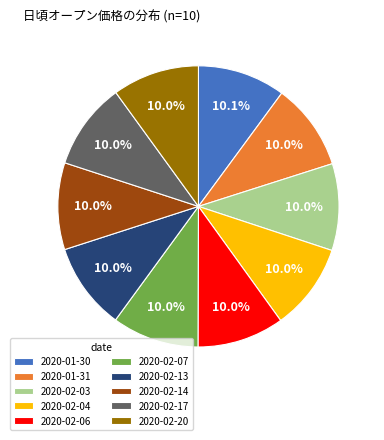

Is 2020-02-17 the majority of the pie?

No